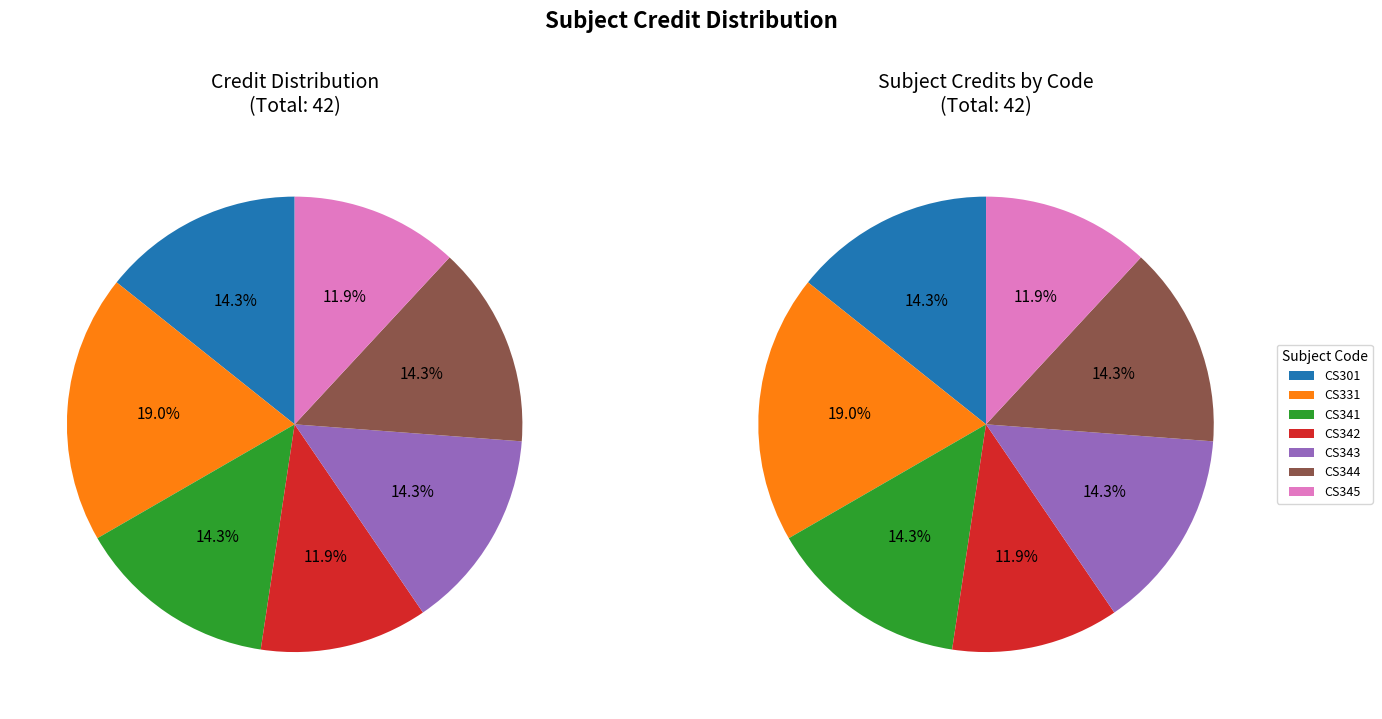

How many segments does this pie chart have?

7